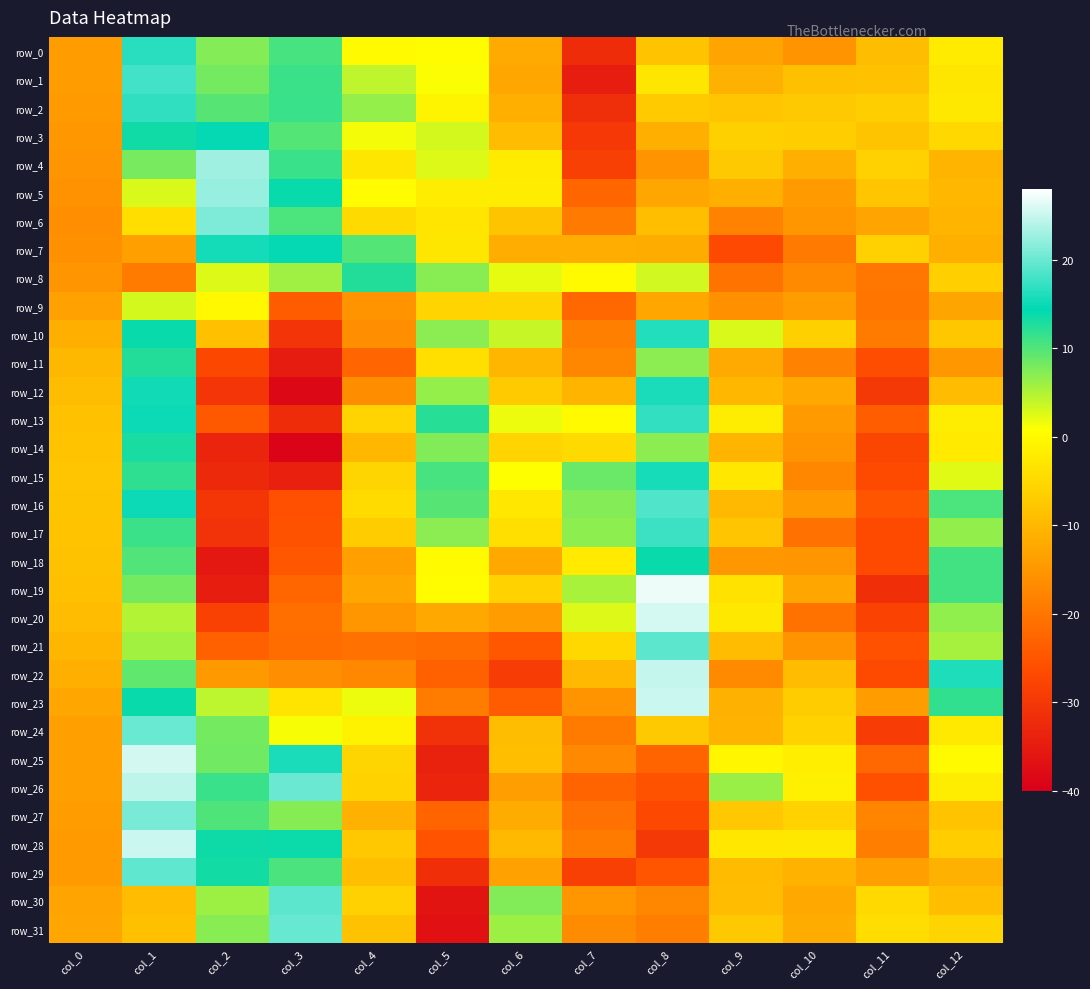

Between col_2 and col_12, which is larger?

col_2